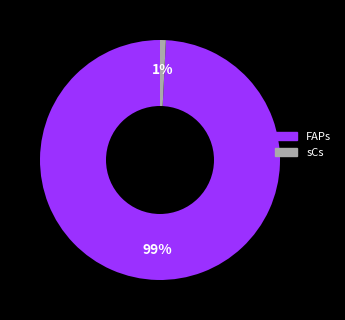

Which has a higher value, FAPs or sCs?

FAPs